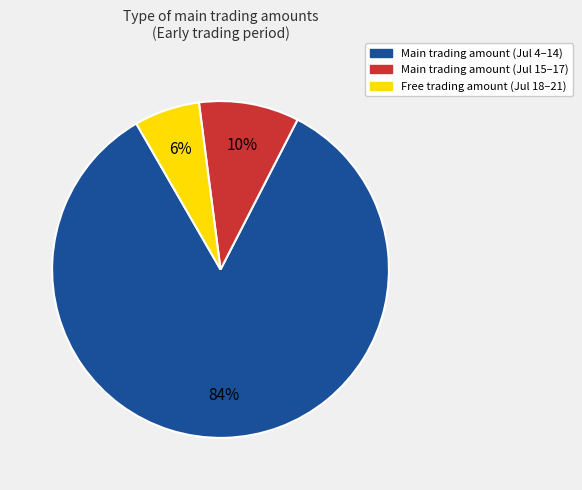

Is there a majority slice in this chart?

Yes